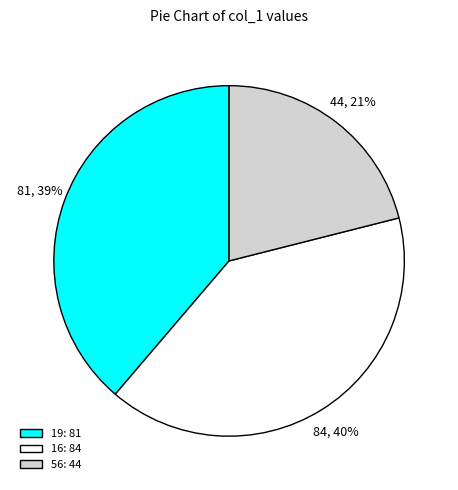

Which has a higher value, 16: 84 or 19: 81?

16: 84